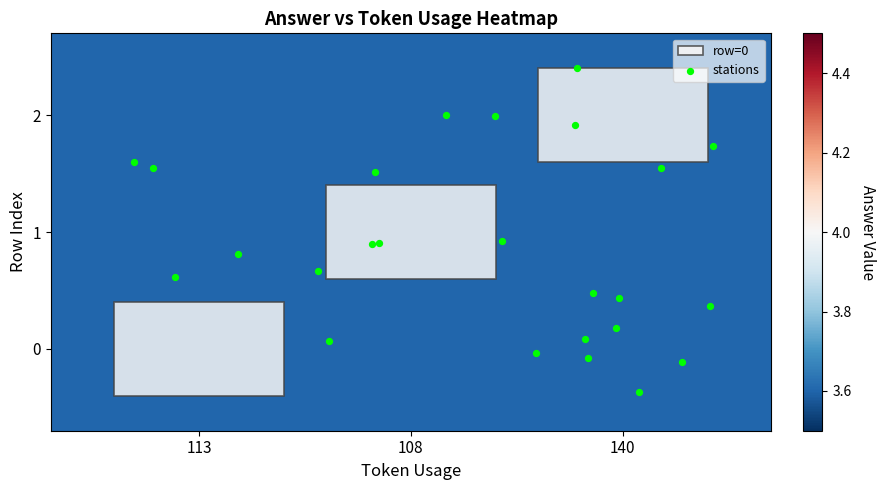

What is the range of Y values (max minus min)?

2.8